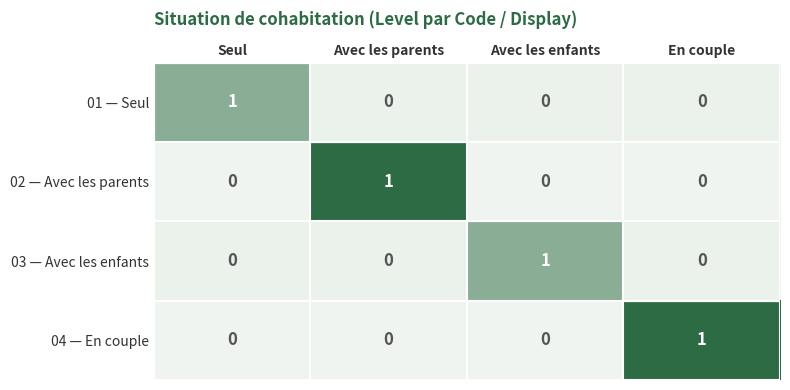

The value of 02 — Avec les parents at Avec les enfants is 0. True or false?

True